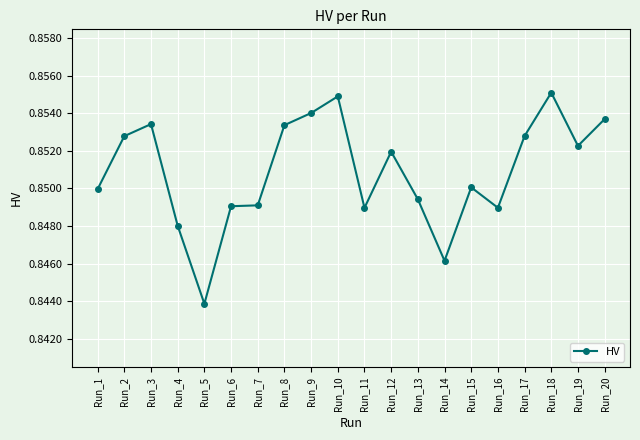

True or false: the data shows 0.5 at Run_9.

False